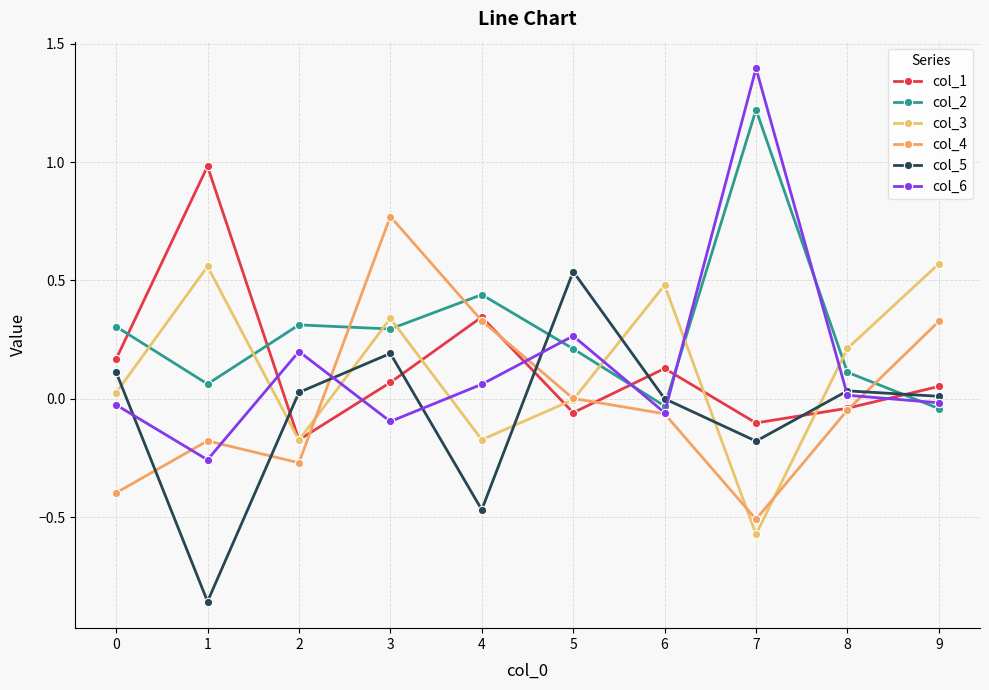

Which series has the largest total across all categories?

col_2